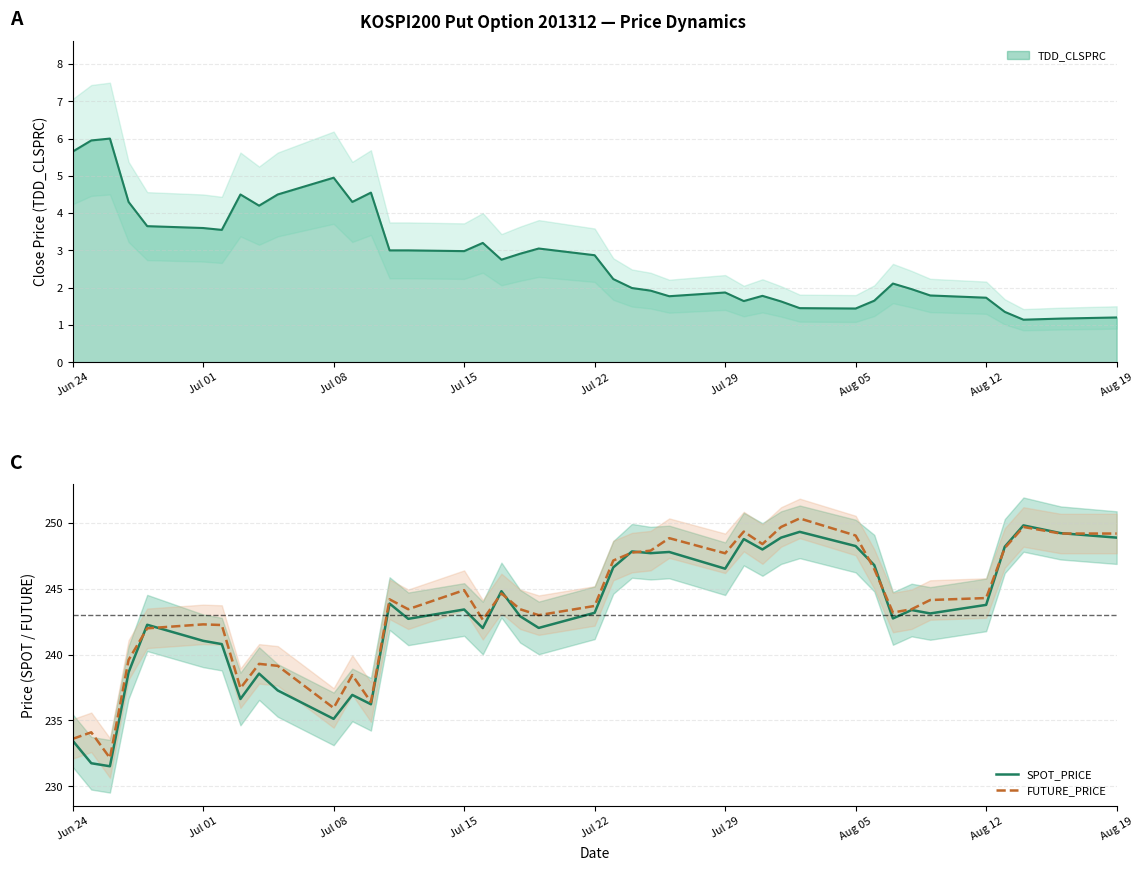

What is the highest value of the TDD_CLSPRC series?

6.0